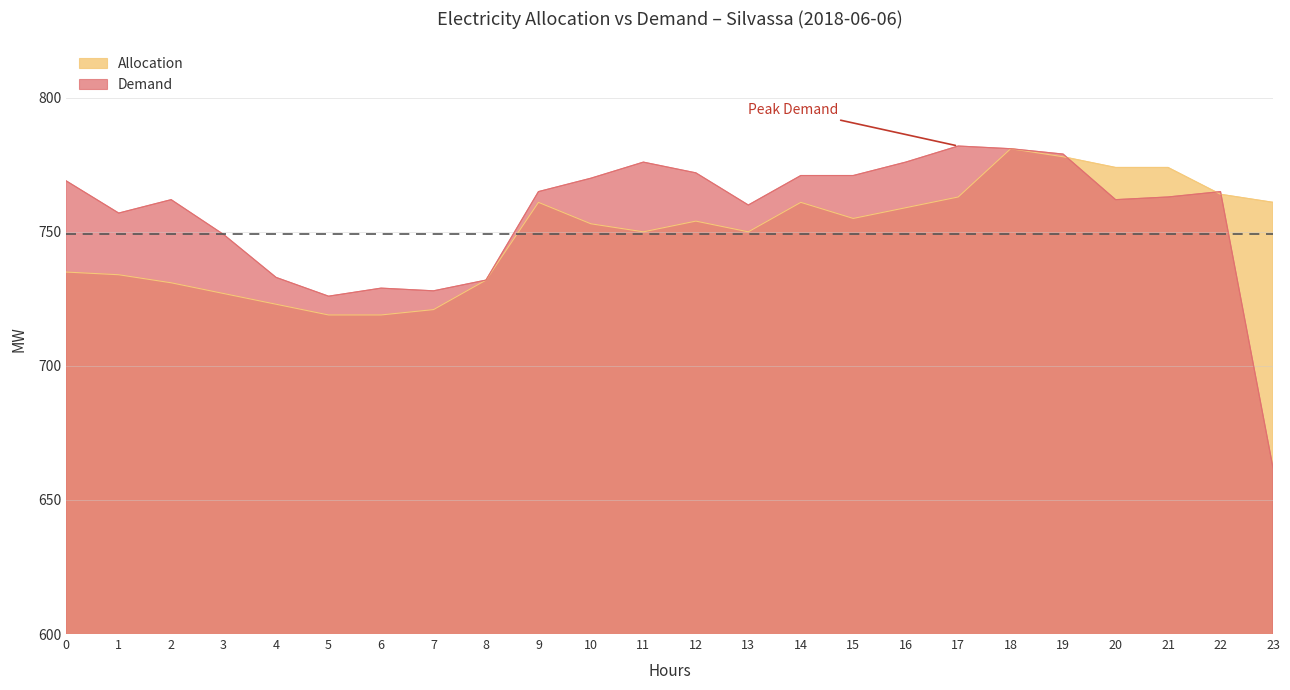

The value of Demand at 7 is 728. True or false?

True